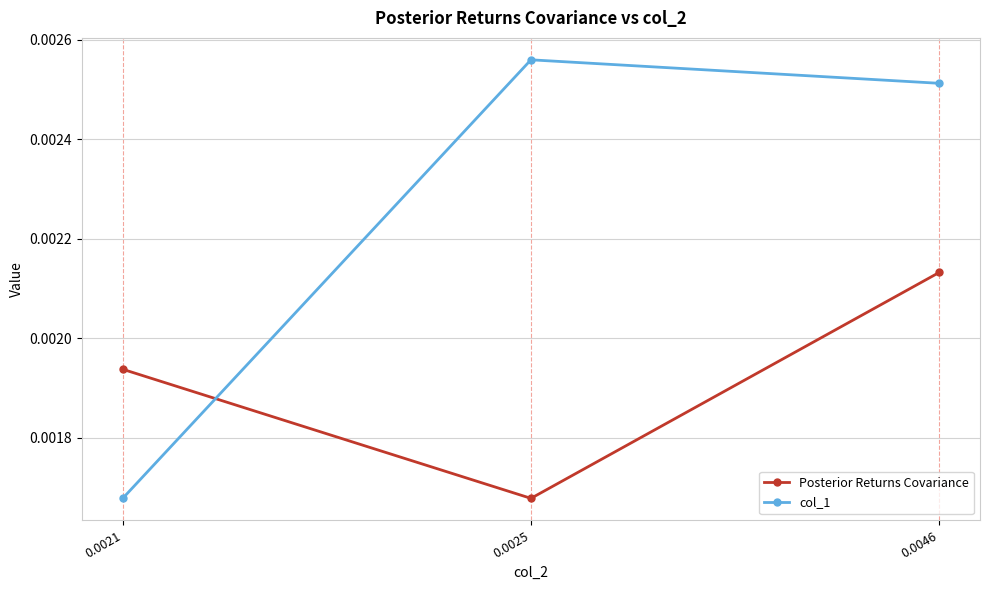

How many data points does each series have?

3